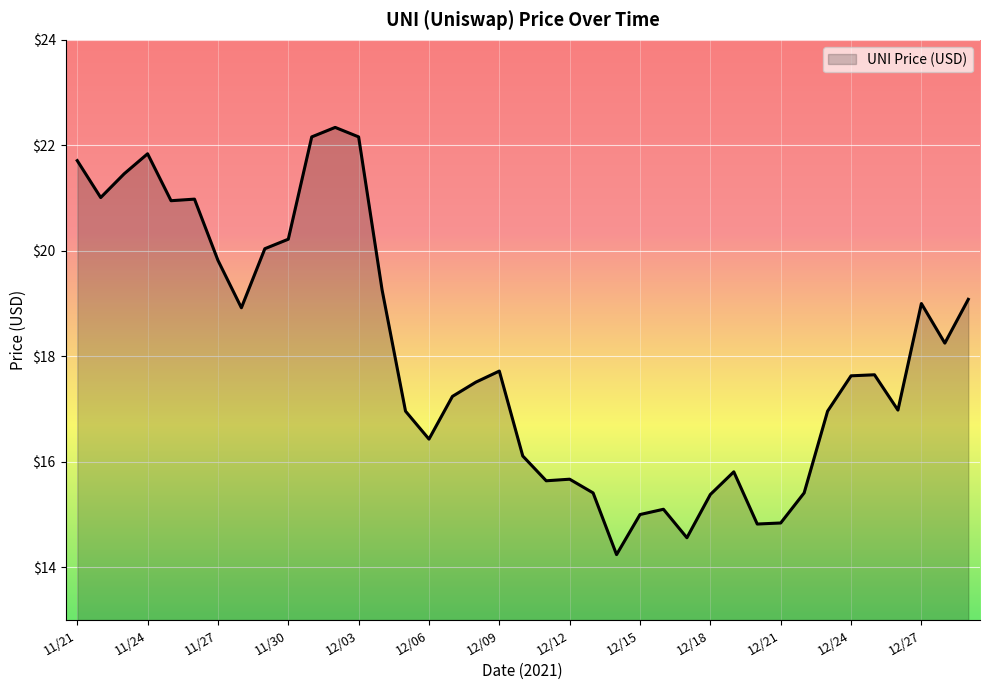

What is the maximum value shown in the chart?

22.3